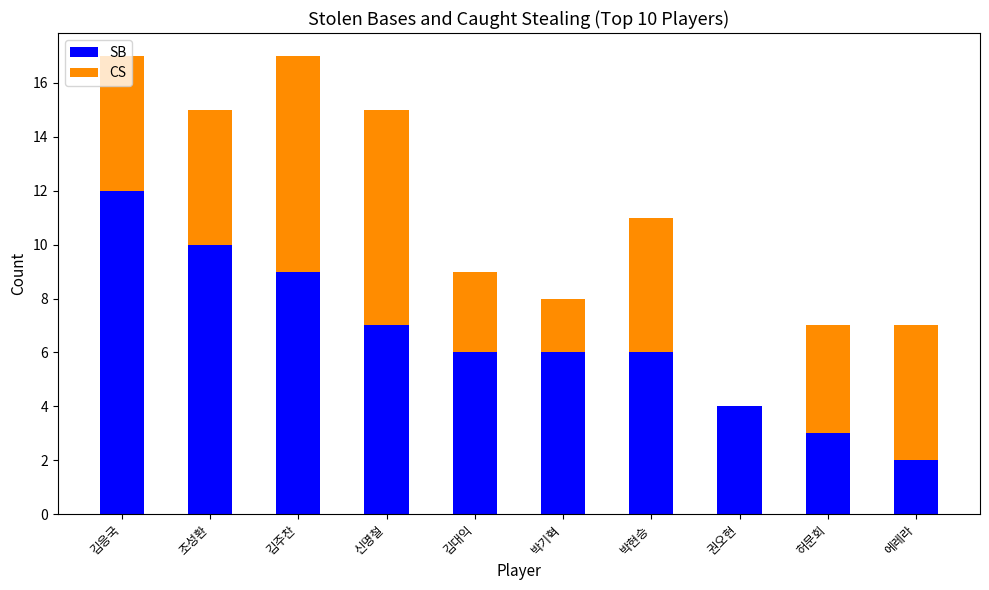

True or false: SB has a value of 3 at 허문회.

True